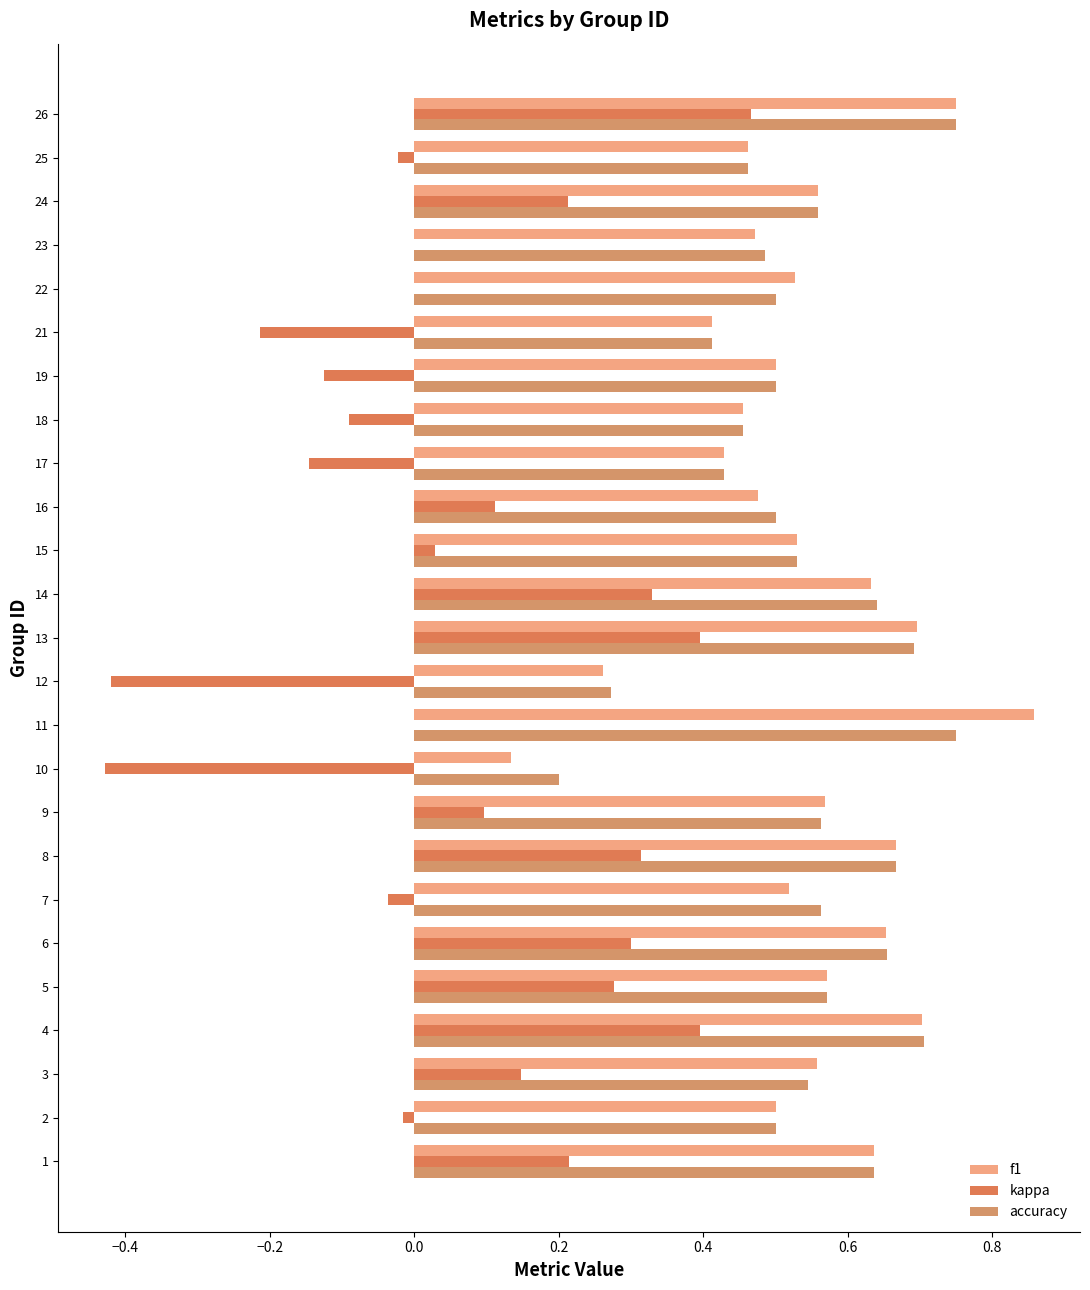

At which category is the sum across all series the highest?

26